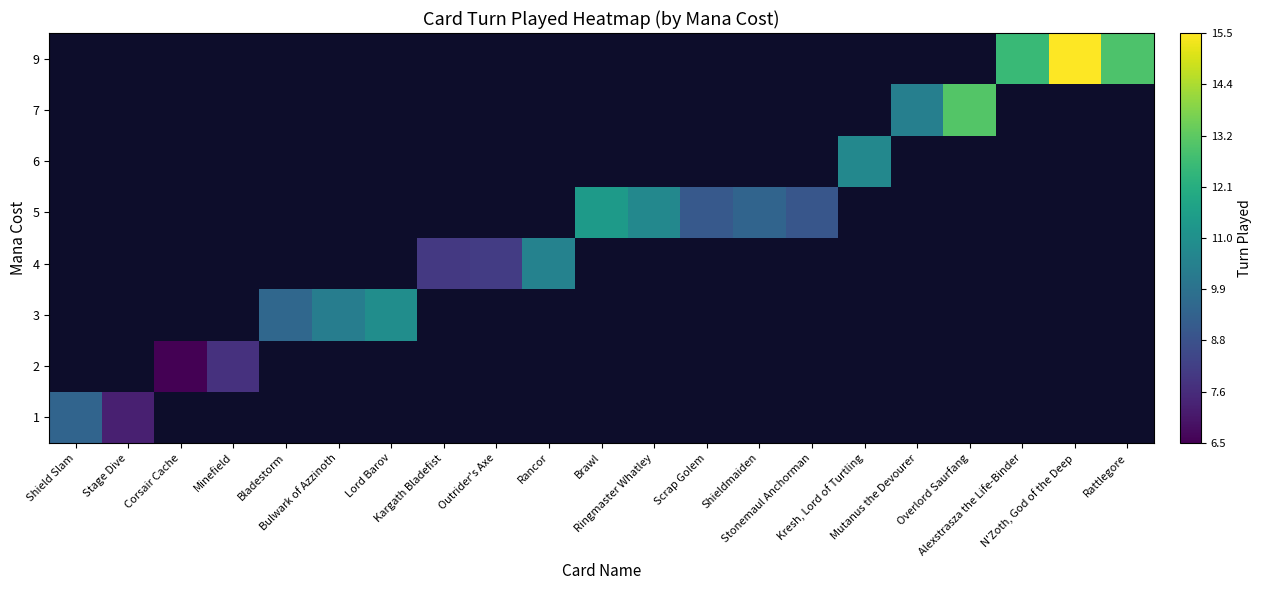

How many series are shown in this chart?

8